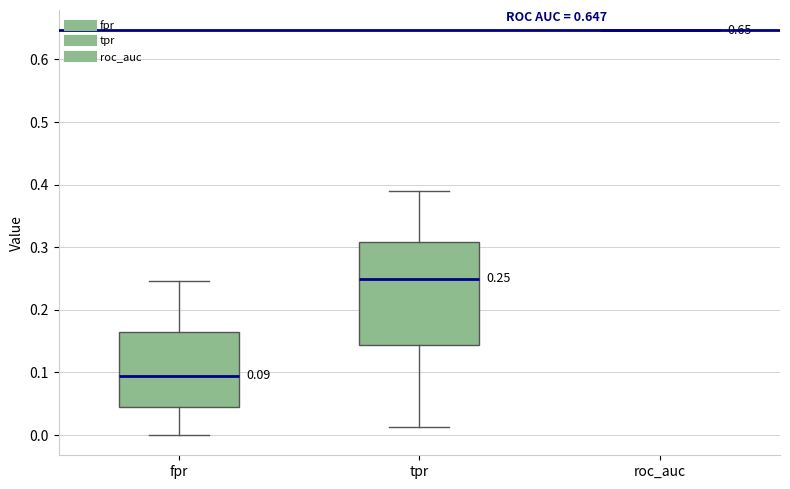

Comparing the boxes themselves (not the whiskers), which one is the tallest?

tpr